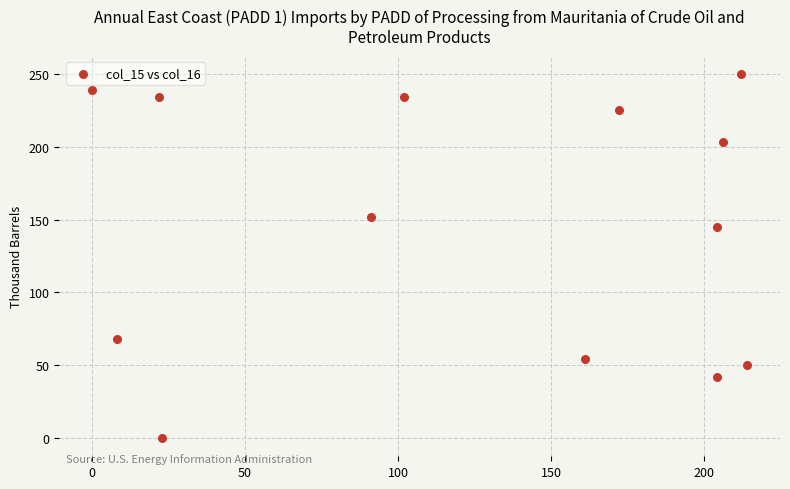

What is the range of Y values (max minus min)?

250